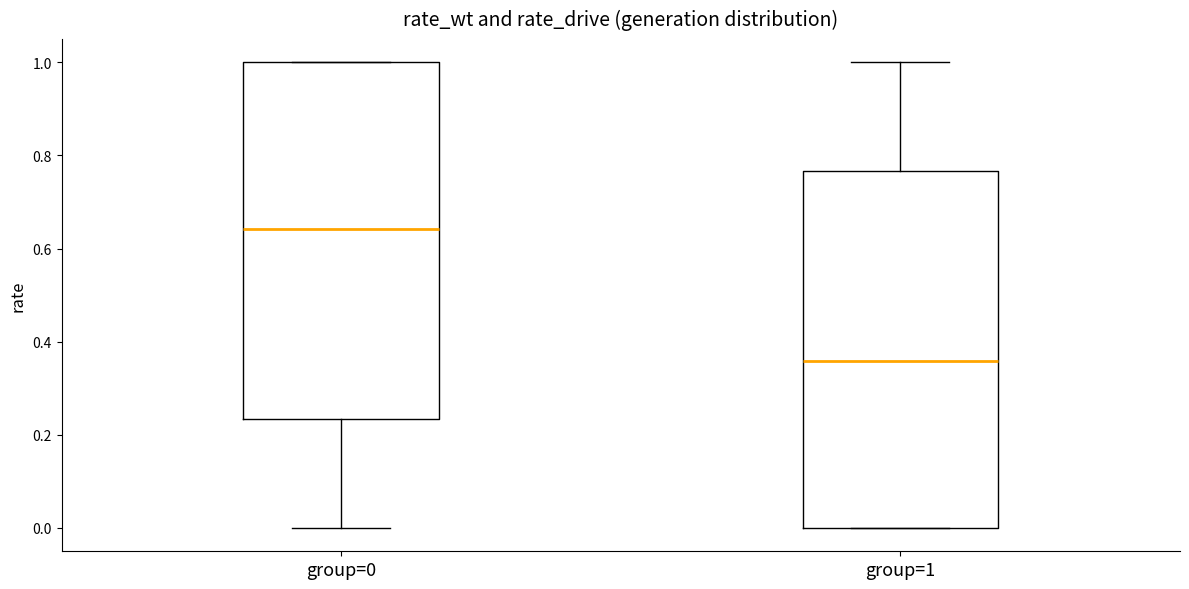

Reading left to right, read every box against the y-axis: the position of its median line, the range the box covers, and the ends of its whiskers. The values are not printed on the chart, so give them approximately, as read against the axis.

group=0: median 0.64, box 0.24 to 1.00, whiskers 0.00 to 1.00
group=1: median 0.36, box 0.00 to 0.76, whiskers 0.00 to 1.00